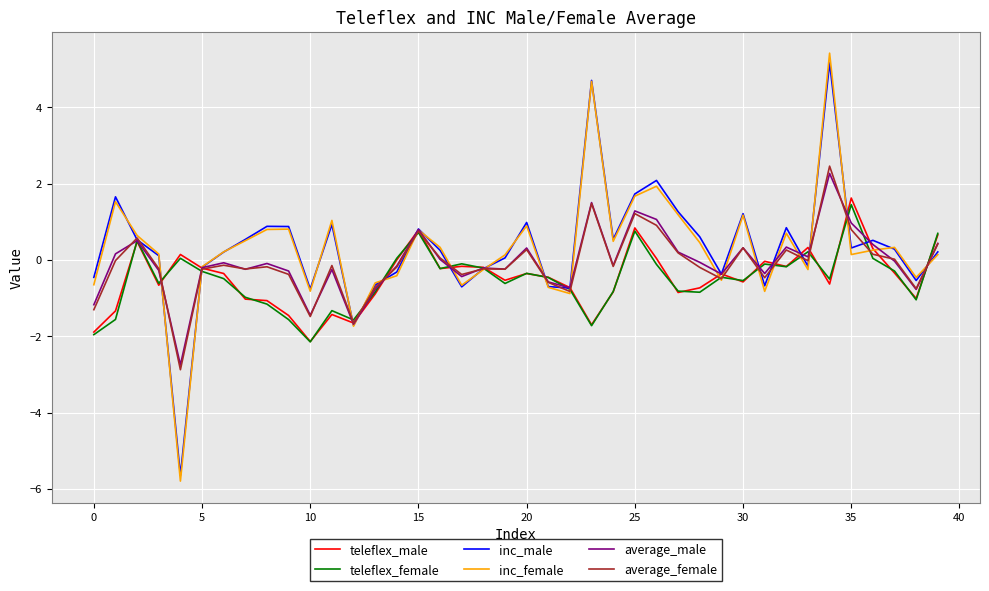

How many lines are shown in the chart?

6